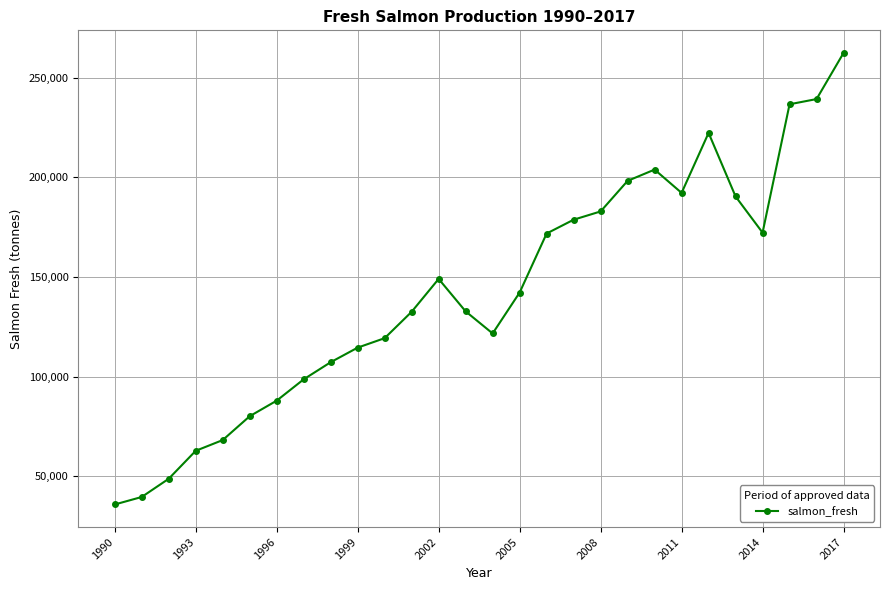

What is the difference between the maximum and minimum values?

226487.3